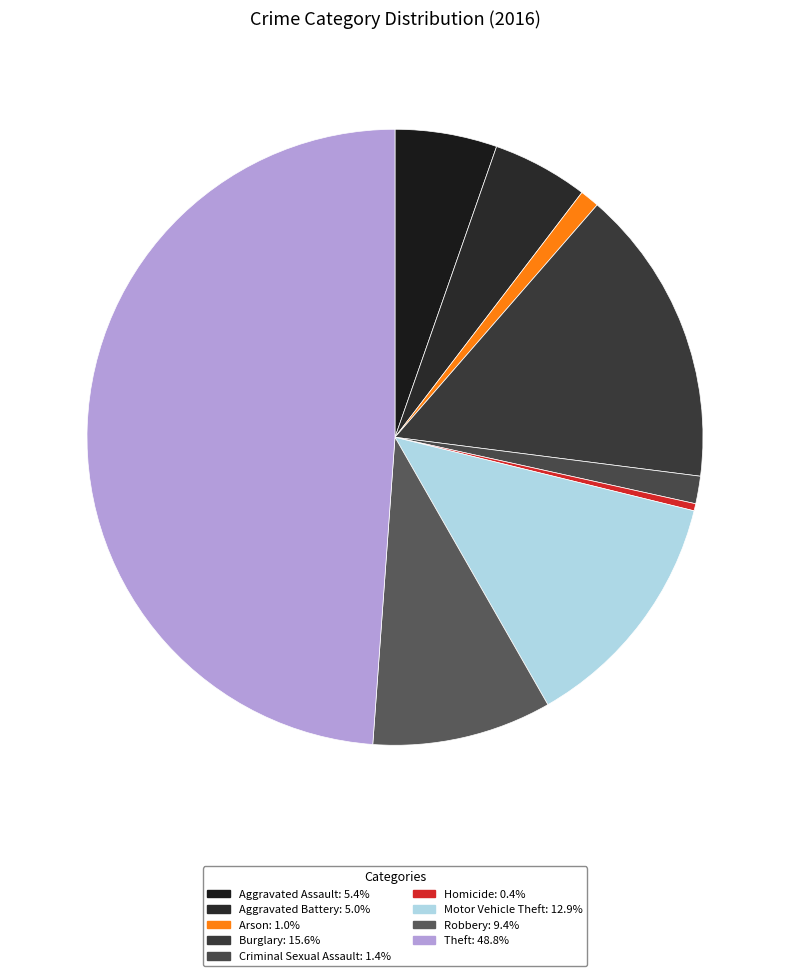

What percentage is the Aggravated Battery slice, to the nearest percent?

5%